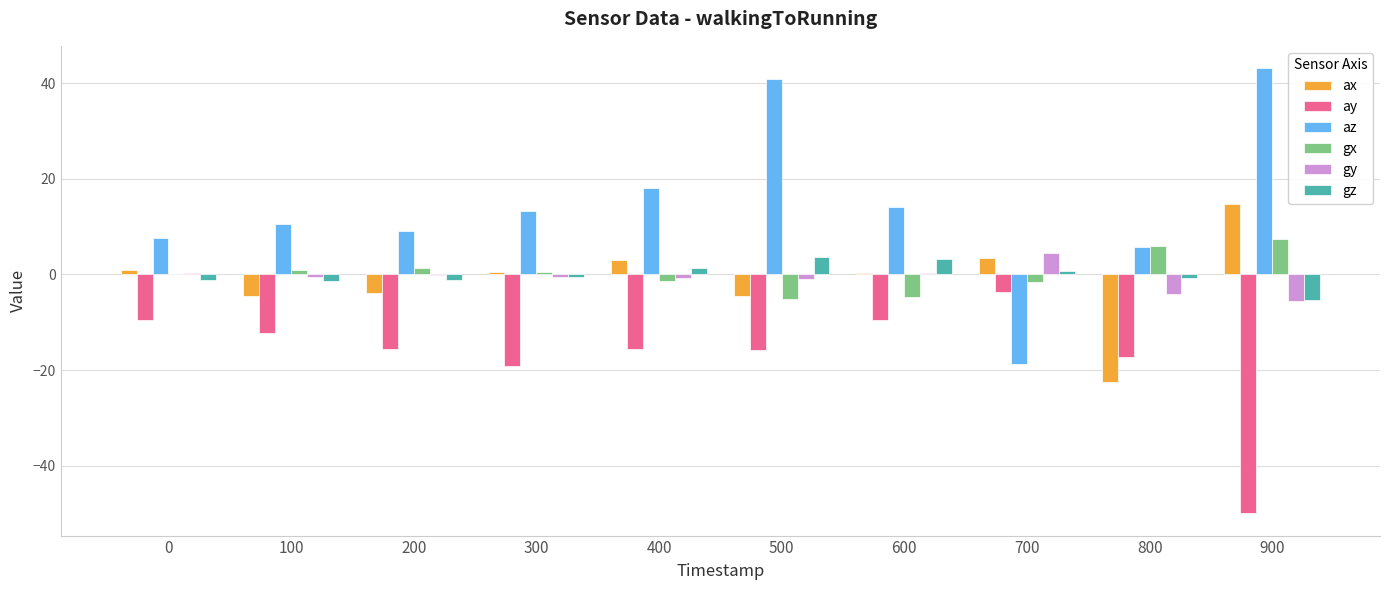

The ax series shows -34.1 at 800. True or false?

False